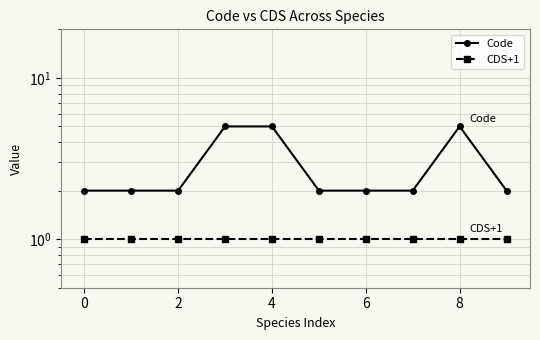

True or false: CDS+1 and Code cross at least once.

False